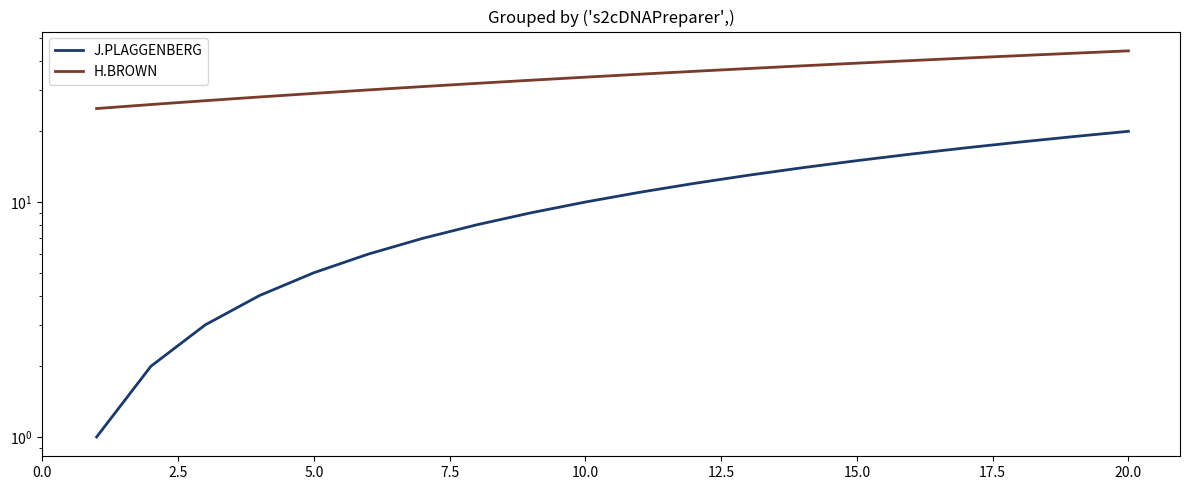

Count the number of categories in the chart.

20